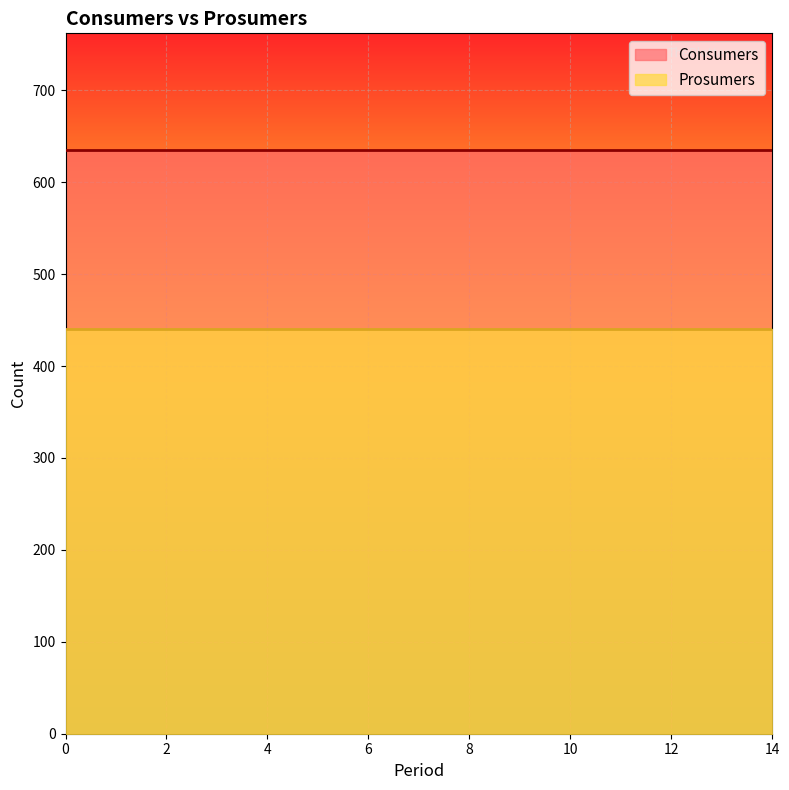

What is the sum of all Consumers values?

9525